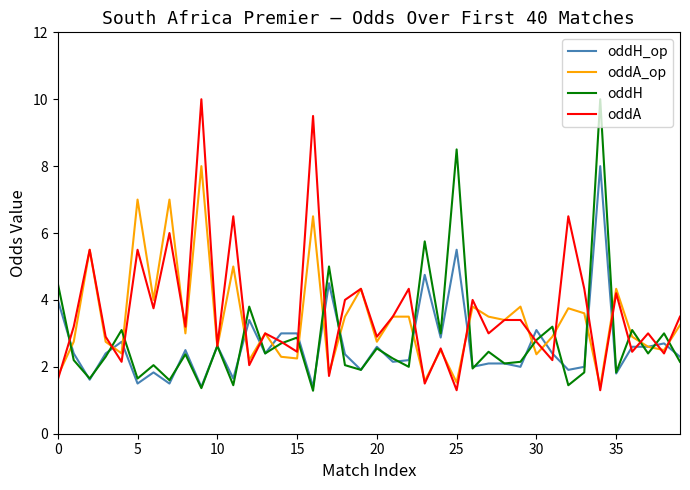

What is the minimum value shown in the chart?

1.3